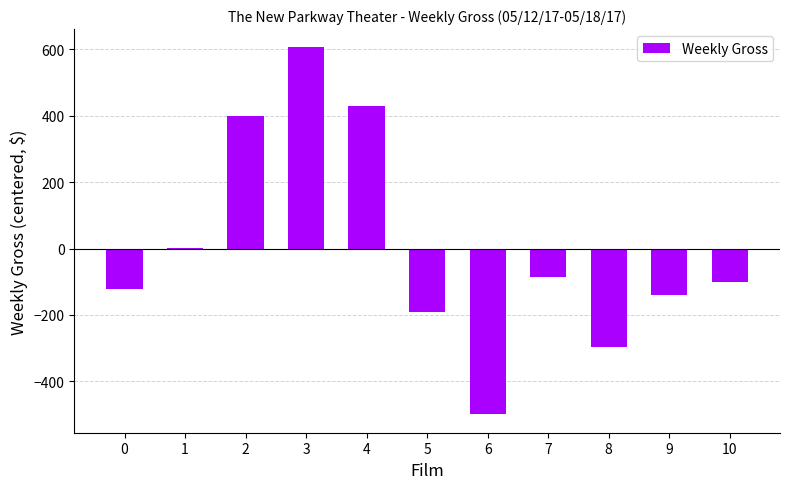

At which category does the chart reach its peak across all series?

3